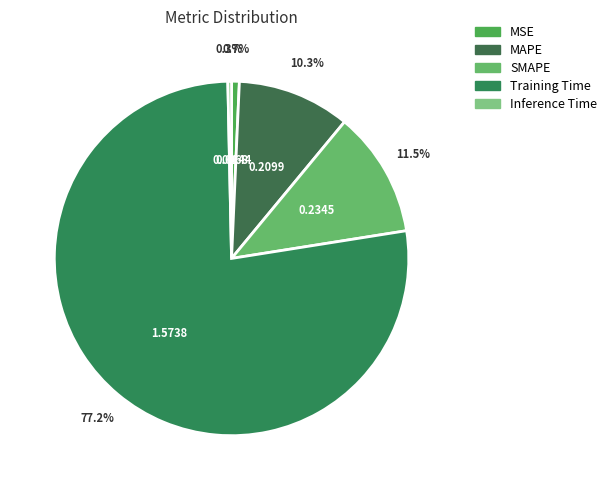

How many segments does this pie chart have?

5